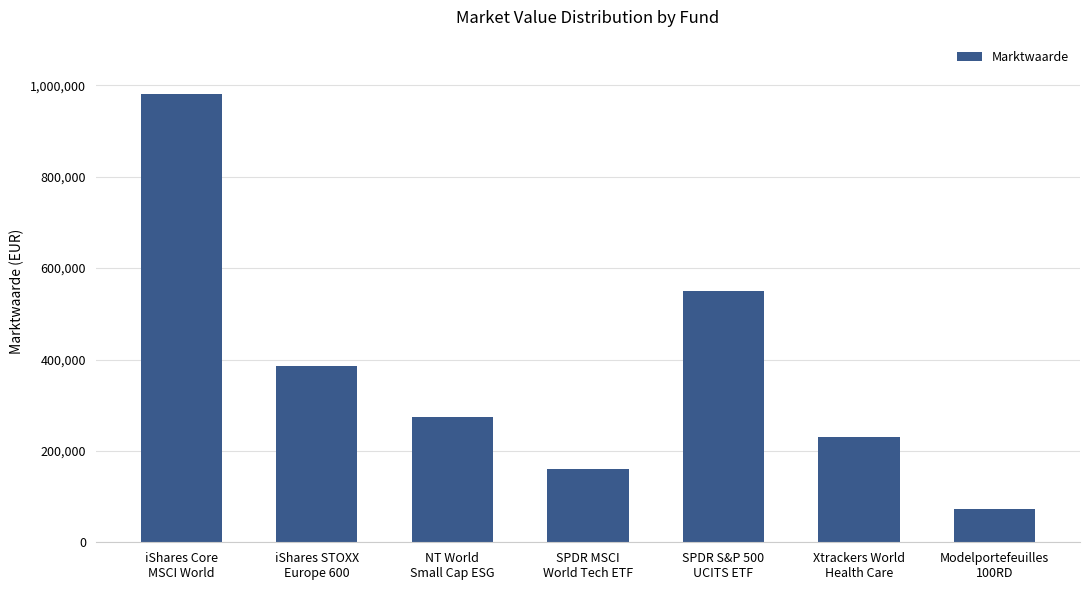

Where does the data first go above 274893?

iShares Core
MSCI World